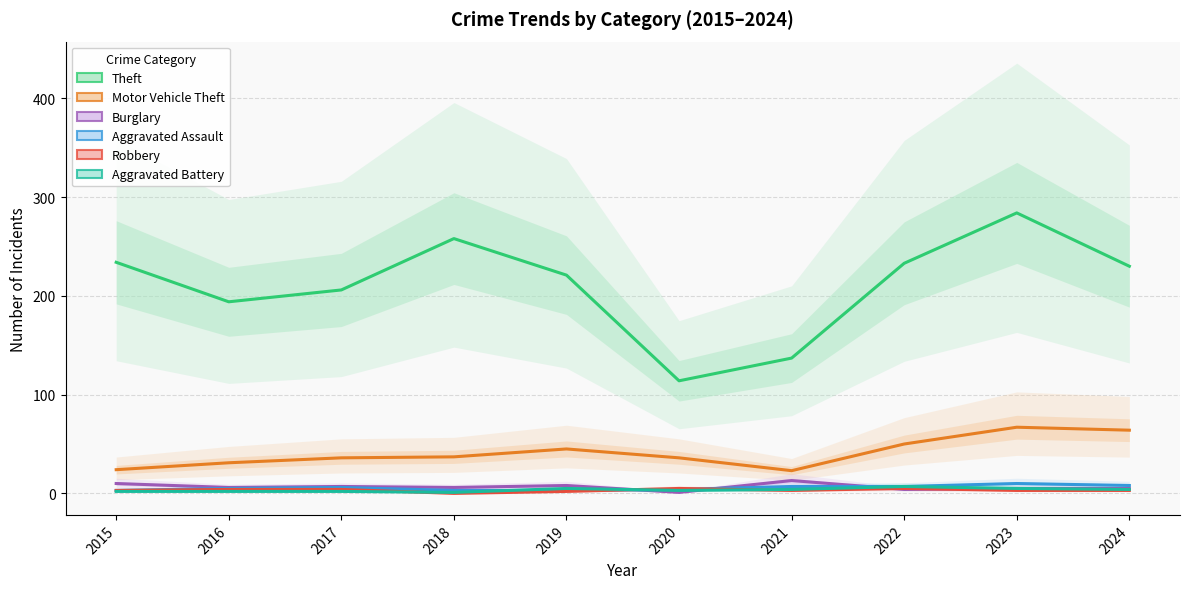

How many categories are shown in the chart?

10